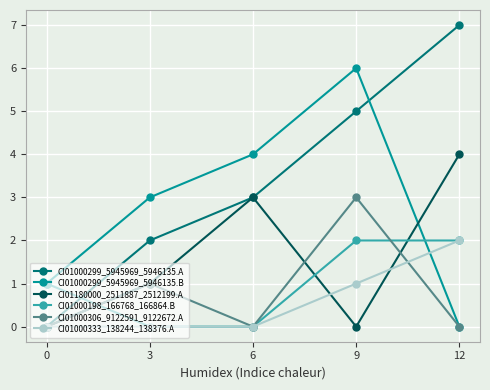

The CI01000333_138244_138376.A series shows 1 at 12. True or false?

False